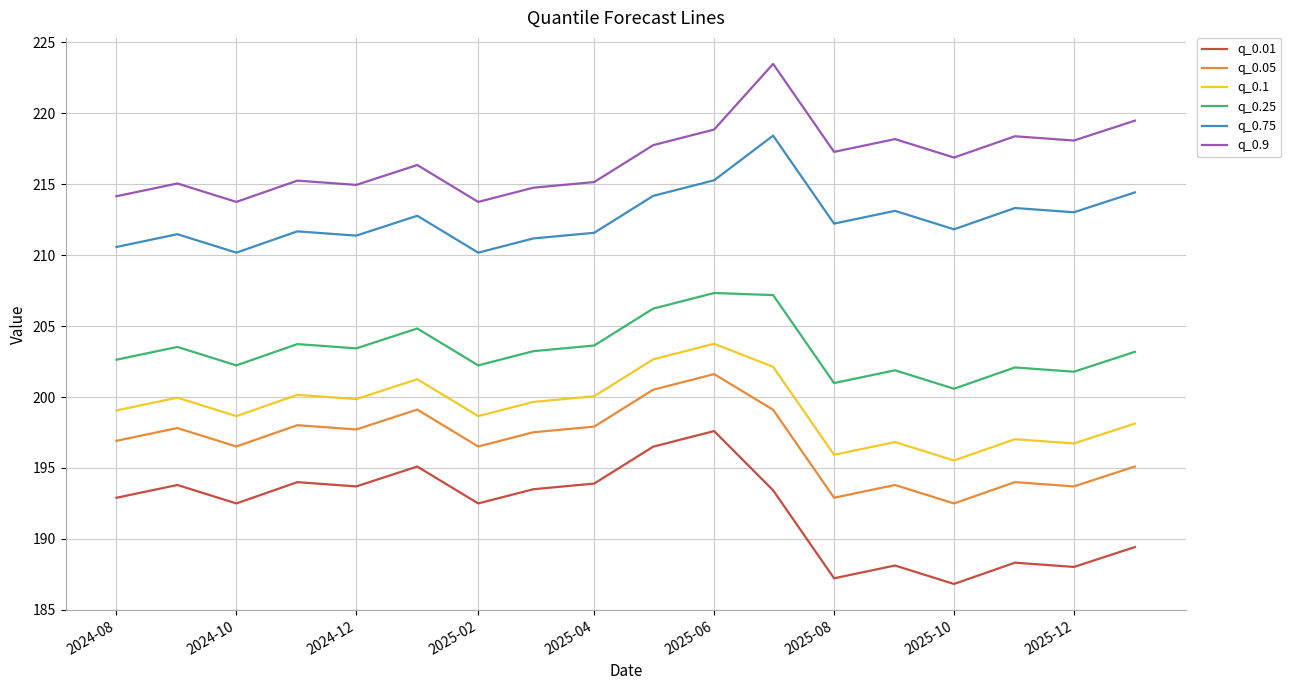

True or false: q_0.25 and q_0.1 cross at least once.

False